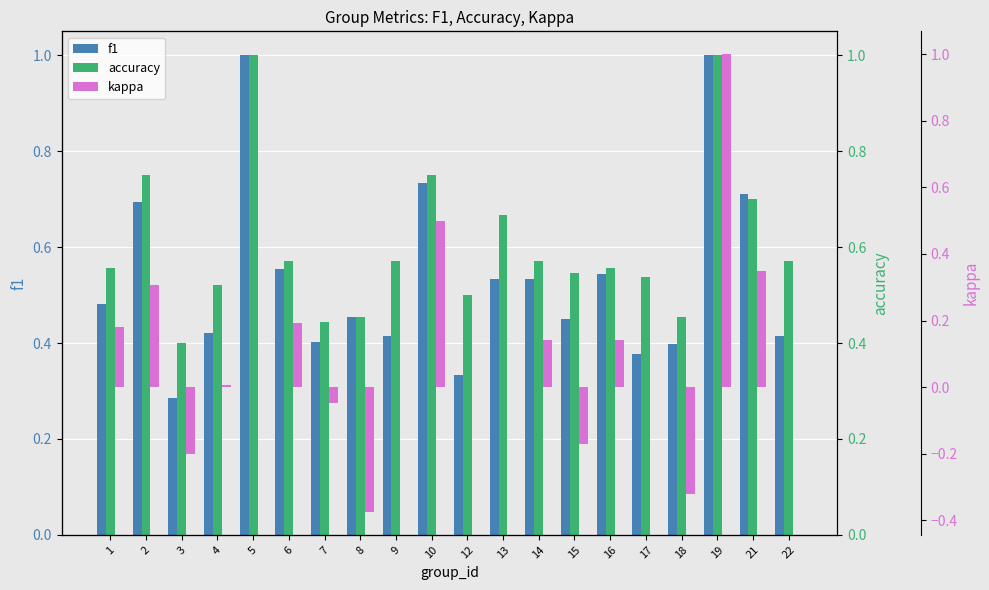

Between 7 and 6, which is larger?

6